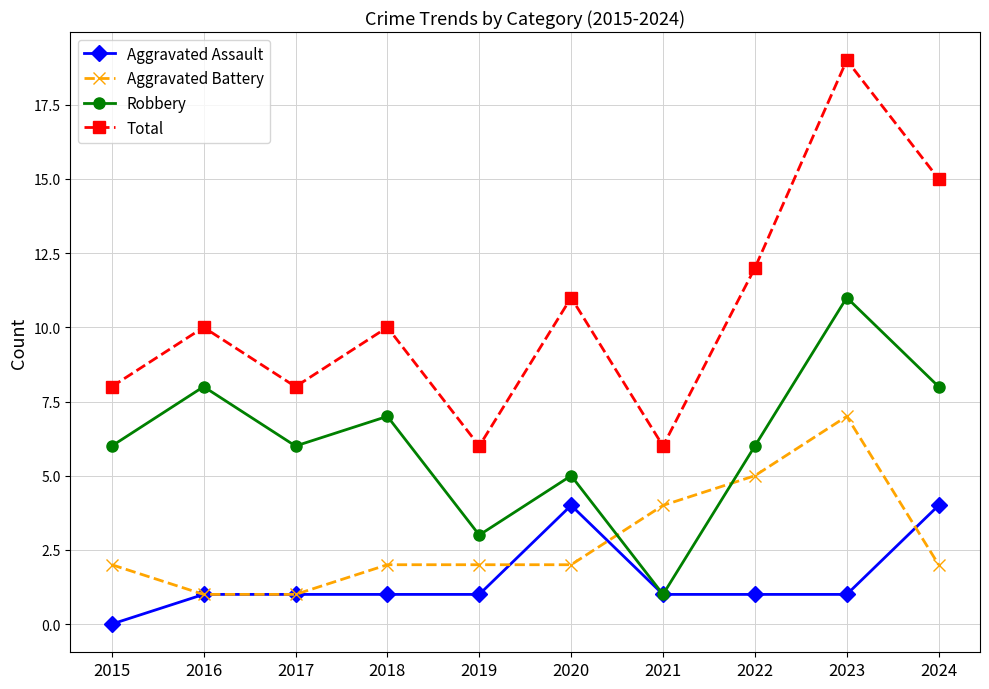

Is it true that Robbery equals 3 at 2019?

True